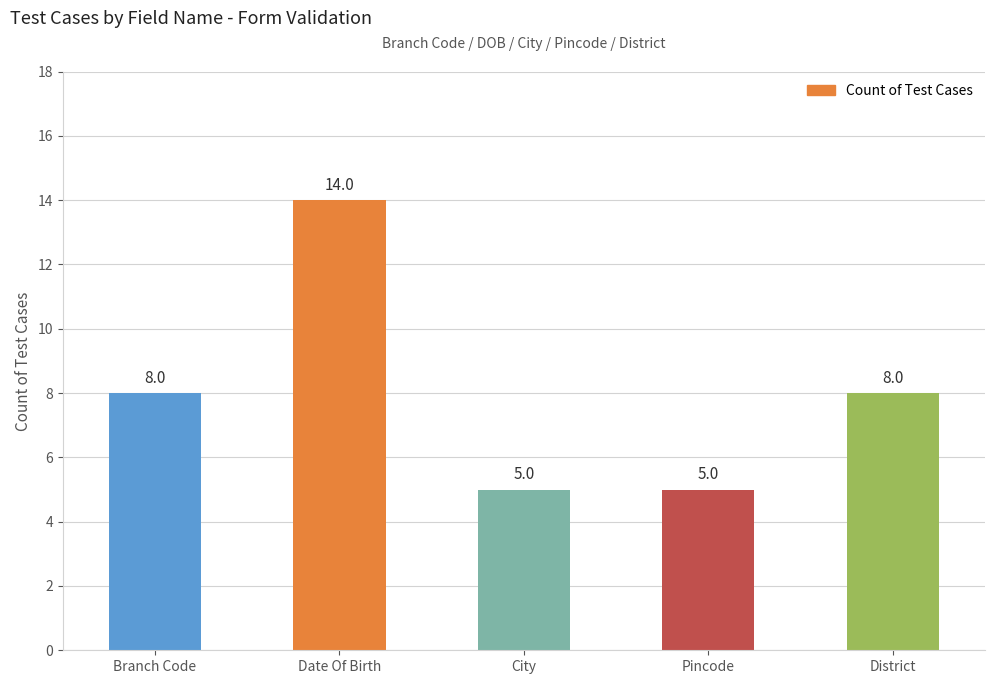

What is the maximum value shown in the chart?

14